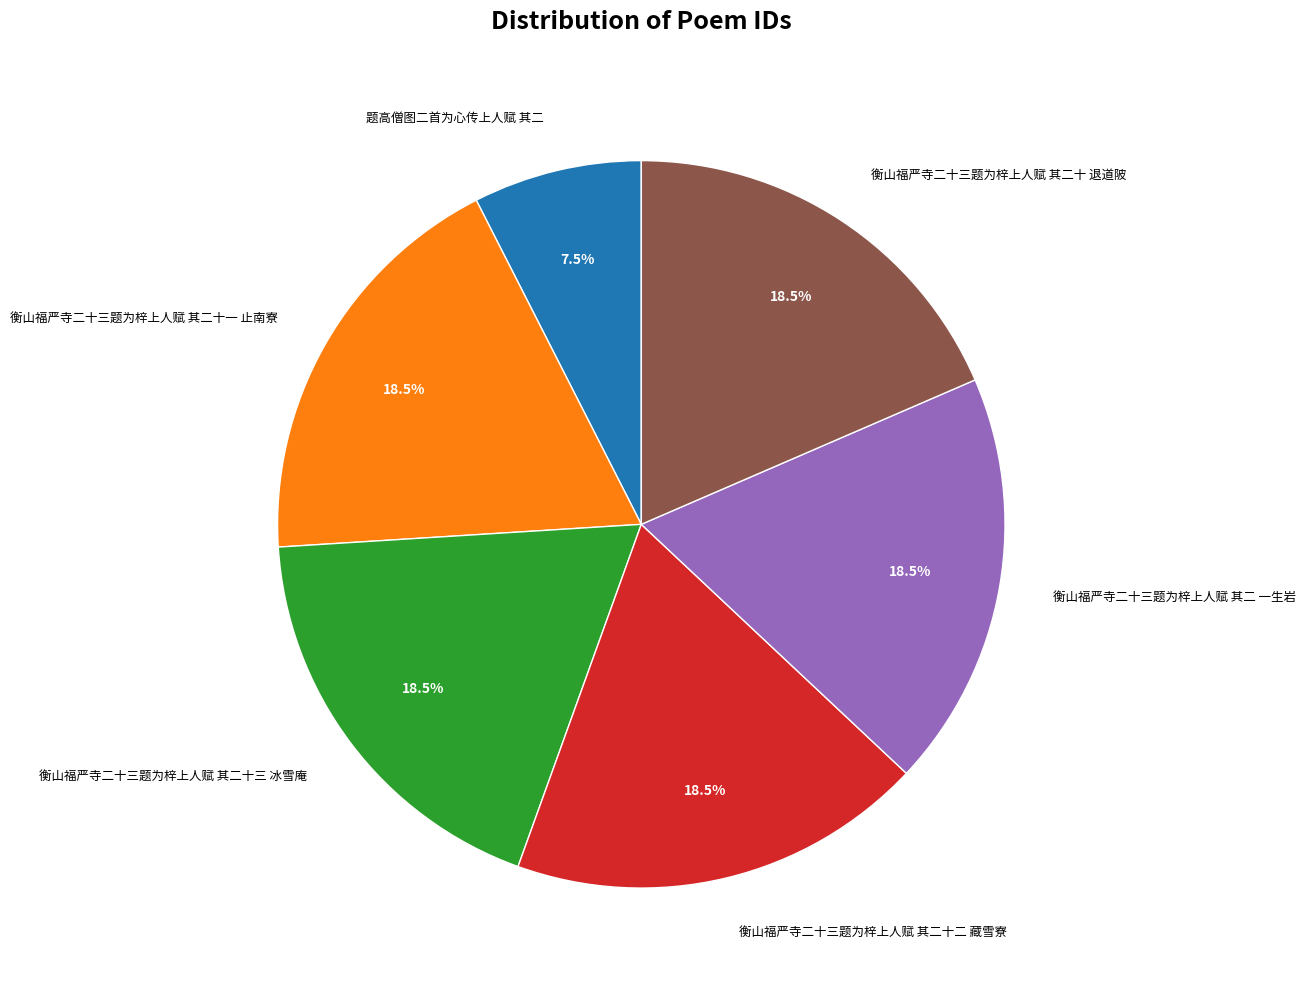

How much of the chart is everything except 题高僧图二首为心传上人赋 其二?

92.5%